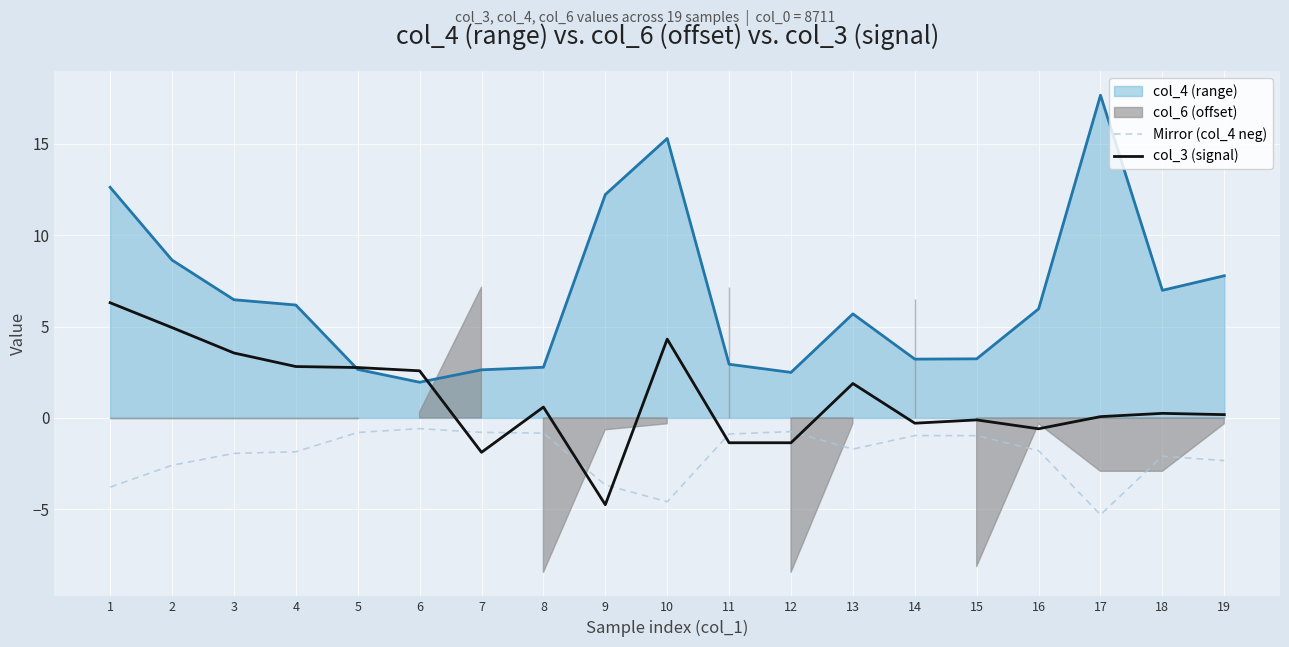

Which category has the lowest value in the Mirror (col_4 neg) series?

17